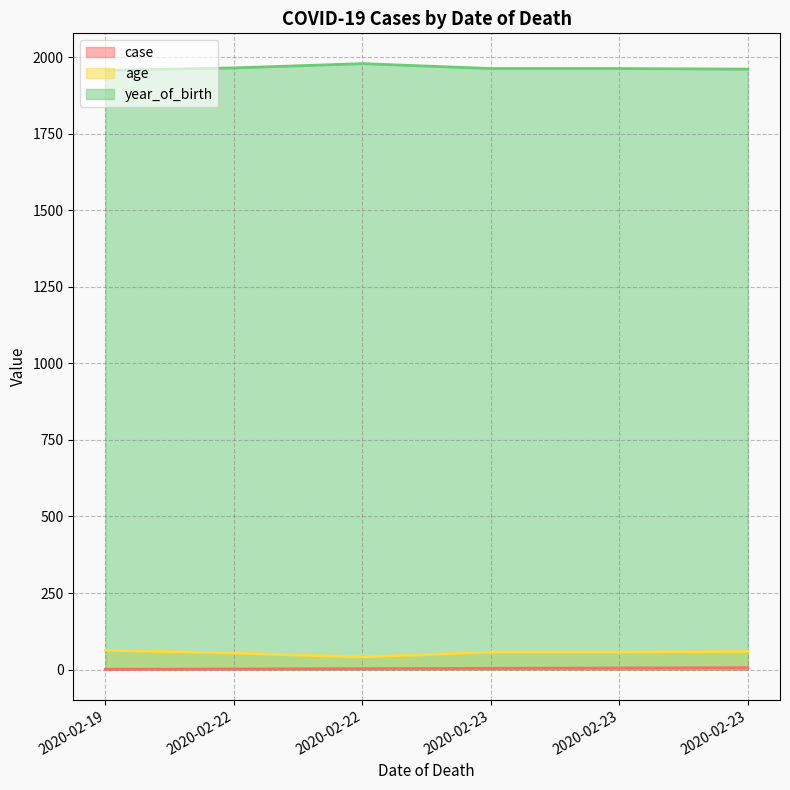

True or false: case and age cross at least once.

False